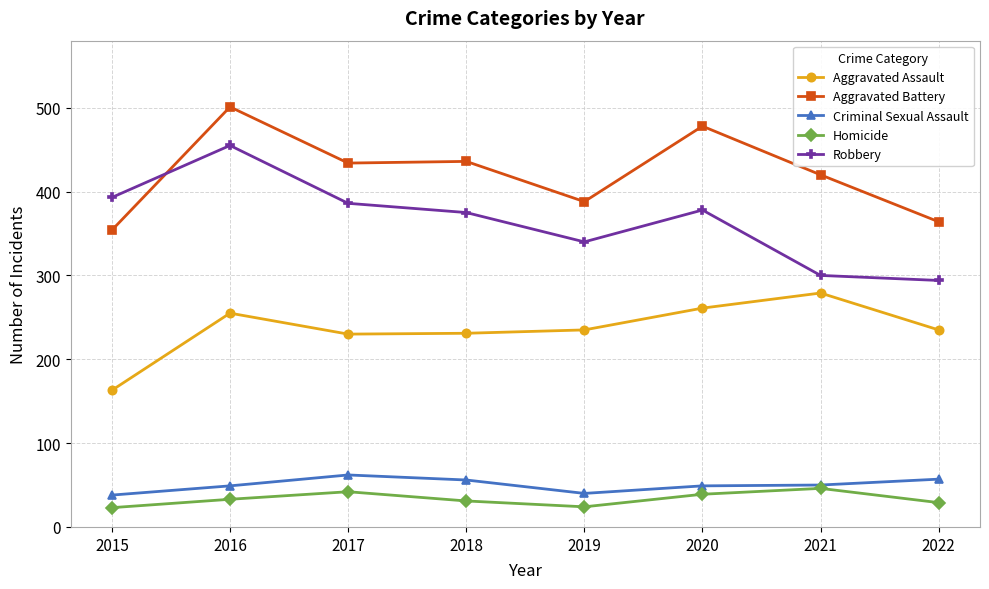

What is the value of the Criminal Sexual Assault point at the 4th from the left?

56